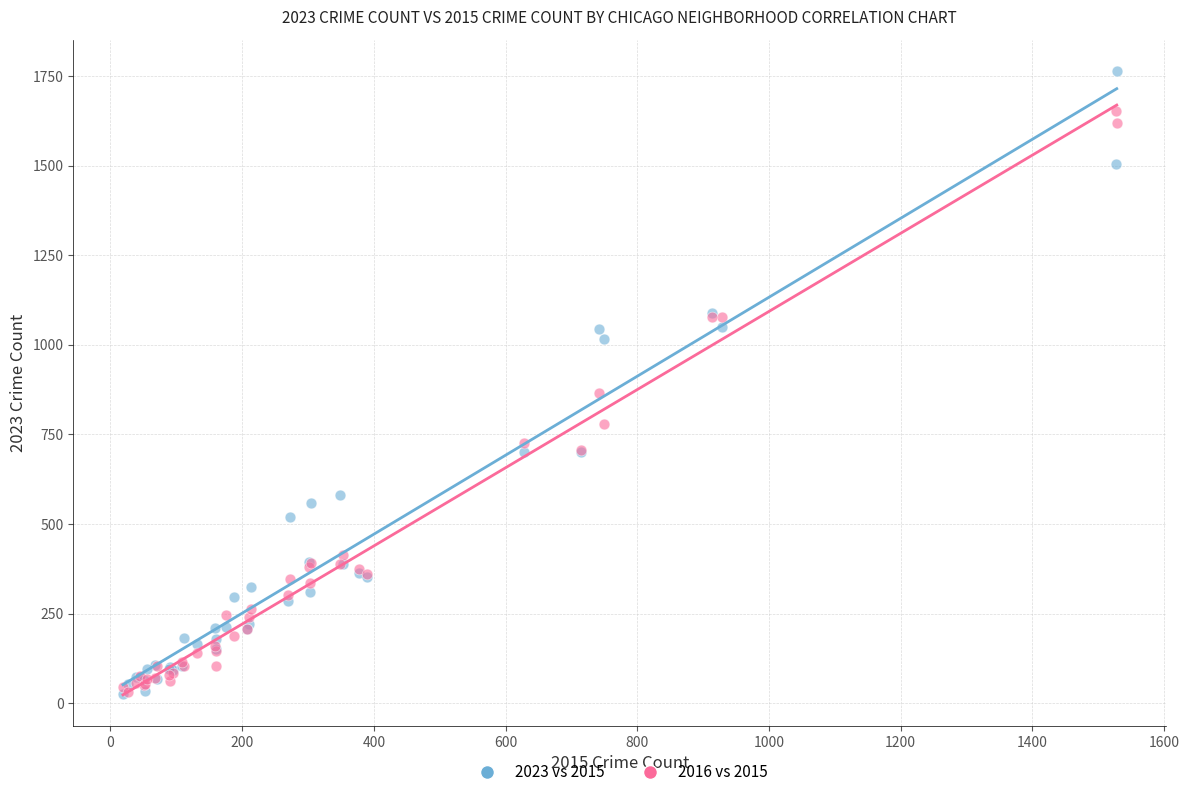

Across all series, what Y value is closest to 895?

865